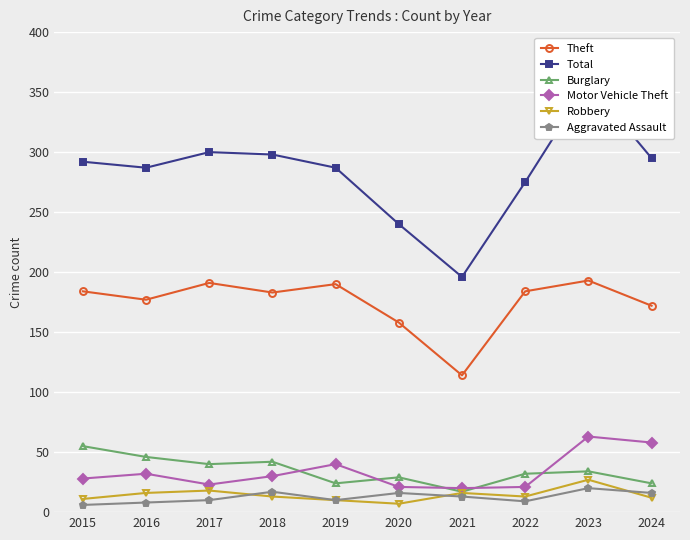

At which label is Total closest to 277?

2022